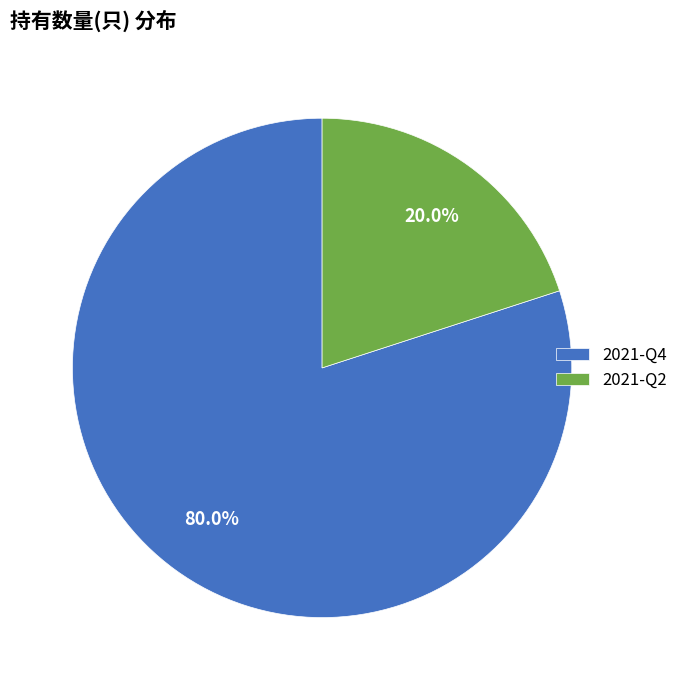

How many segments does this pie chart have?

2